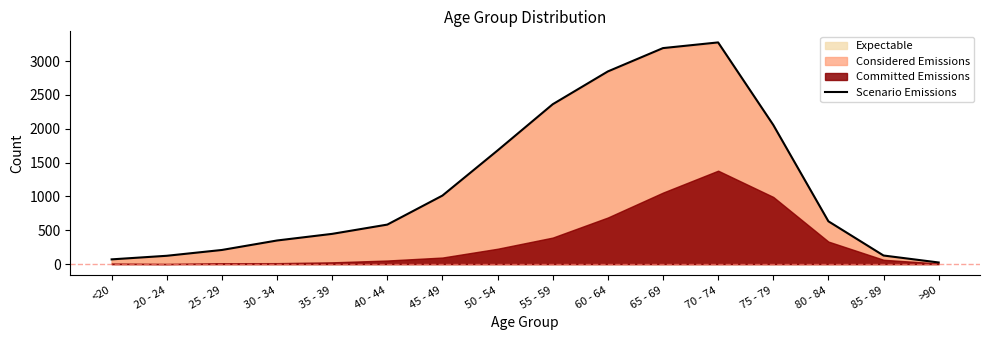

What is the maximum value shown in the chart?

3277